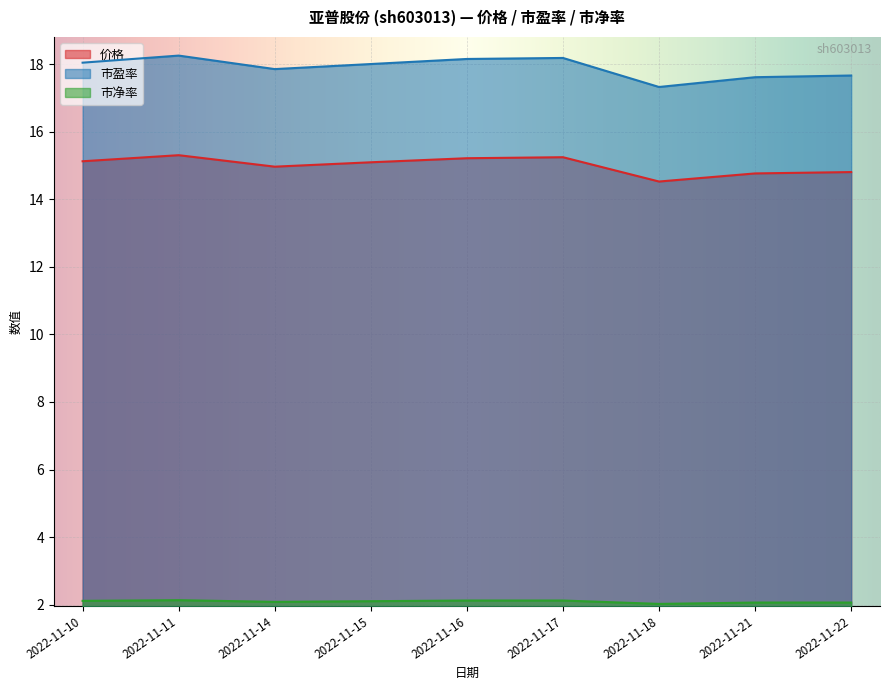

What is the smallest value displayed?

2.0